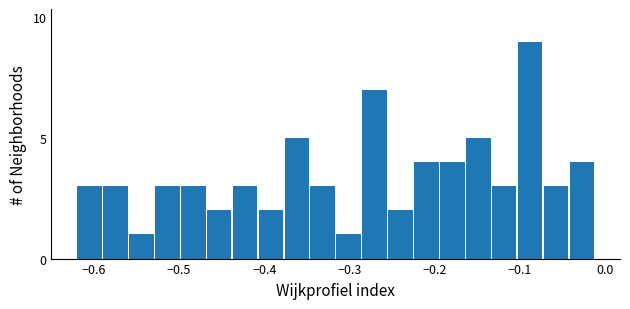

Read against the x-axis, roughly where is the centre of the tallest bar?

-0.09